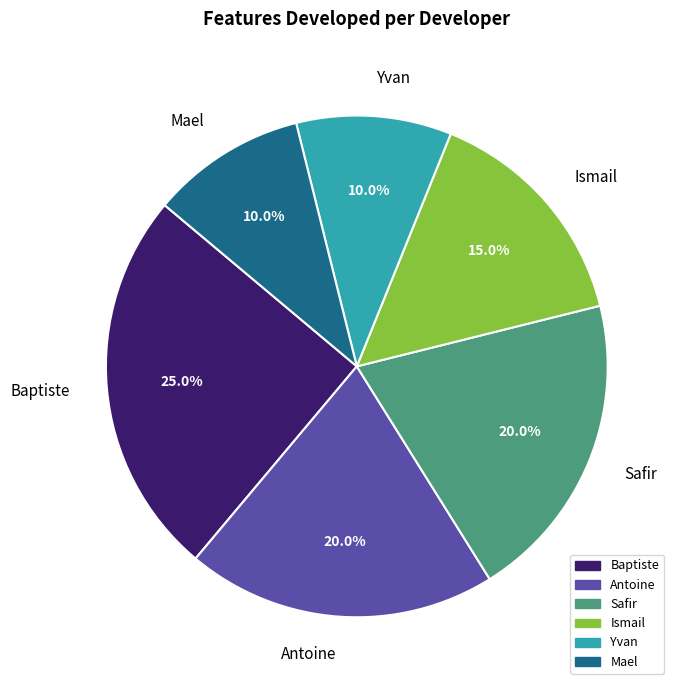

Does any single category account for the majority?

No